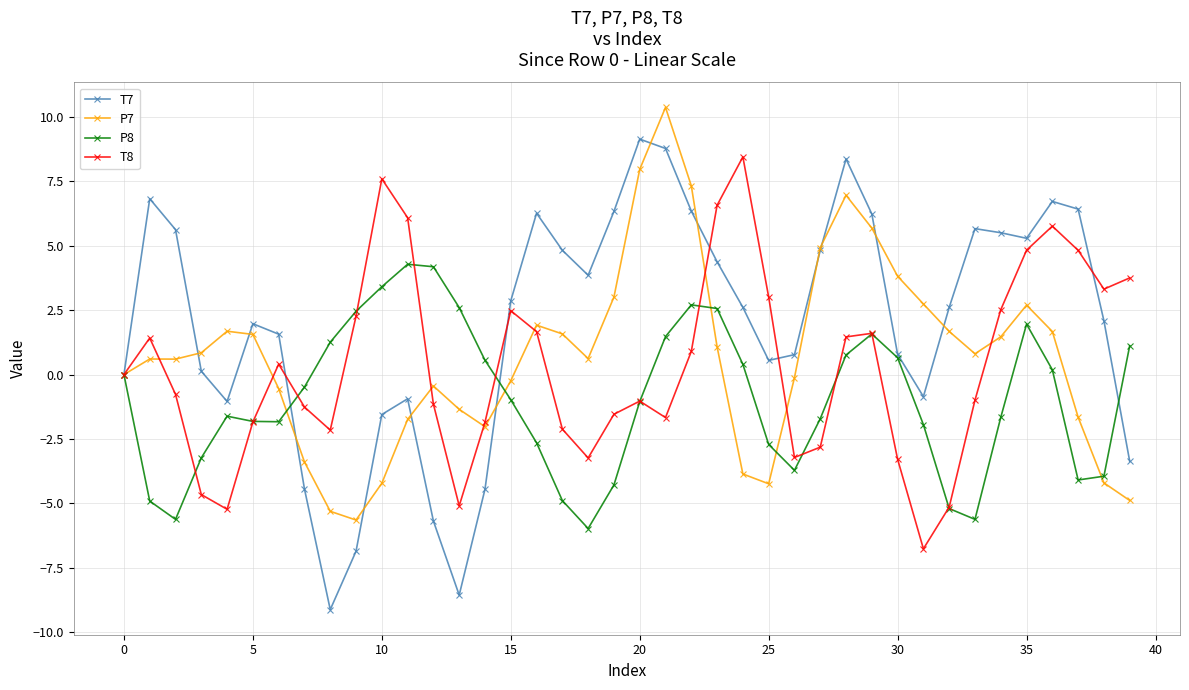

Count the number of data series in this chart.

4